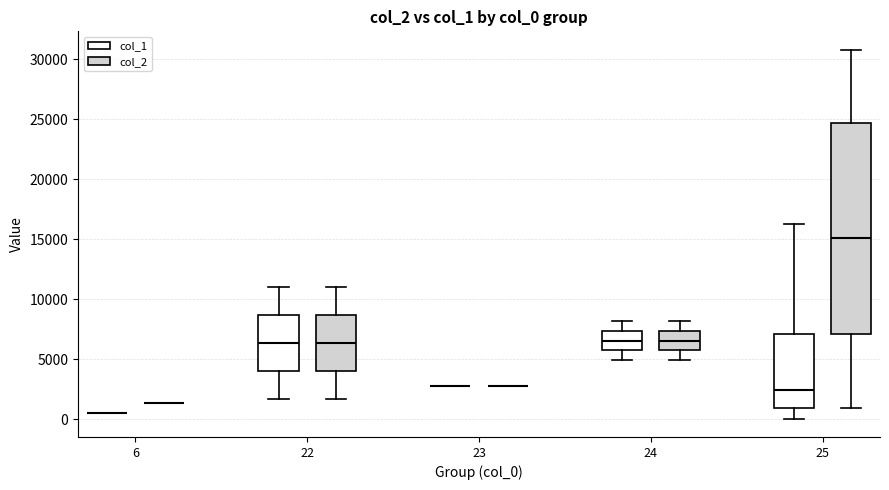

Reading left to right, transcribe this box plot: for each box, give where its median line is, the range the box spans, and where its two whiskers end, as read against the y-axis. The values are not printed on the chart, so give them approximately, as read against the axis.

6 (col_1): box collapsed to a line at 500, whiskers 500 to 500
6 (col_2): box collapsed to a line at 1500, whiskers 1500 to 1500
22 (col_1): median 6500, box 4000 to 8500, whiskers 1500 to 11000
22 (col_2): median 6500, box 4000 to 8500, whiskers 1500 to 11000
23 (col_1): box collapsed to a line at 3000, whiskers 3000 to 3000
23 (col_2): box collapsed to a line at 3000, whiskers 3000 to 3000
24 (col_1): median 6500, box 5500 to 7500, whiskers 5000 to 8000
24 (col_2): median 6500, box 5500 to 7500, whiskers 5000 to 8000
25 (col_1): median 2500, box 1000 to 7000, whiskers 0 to 16500
25 (col_2): median 15000, box 7000 to 24500, whiskers 1000 to 31000